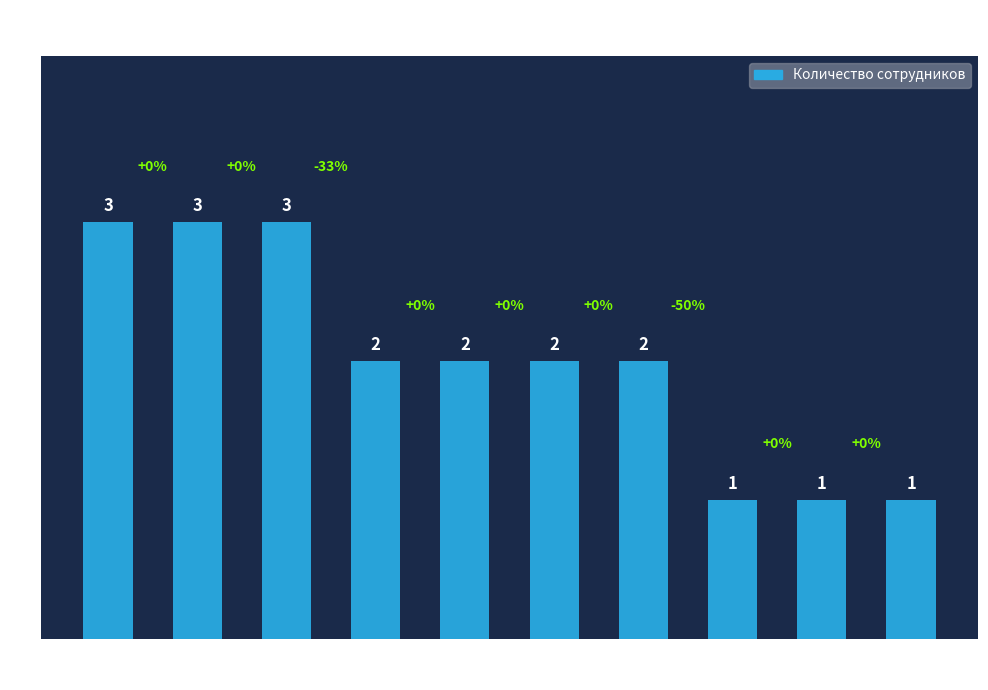

Approximately how many times larger is the value at Тимчук compared to Лосев?

1.0